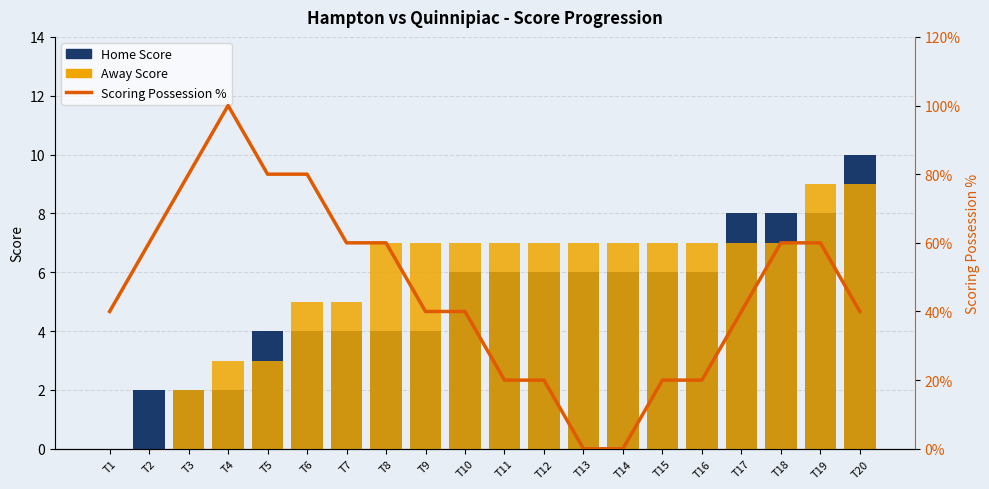

Which has a higher value, T3 or T13?

T13